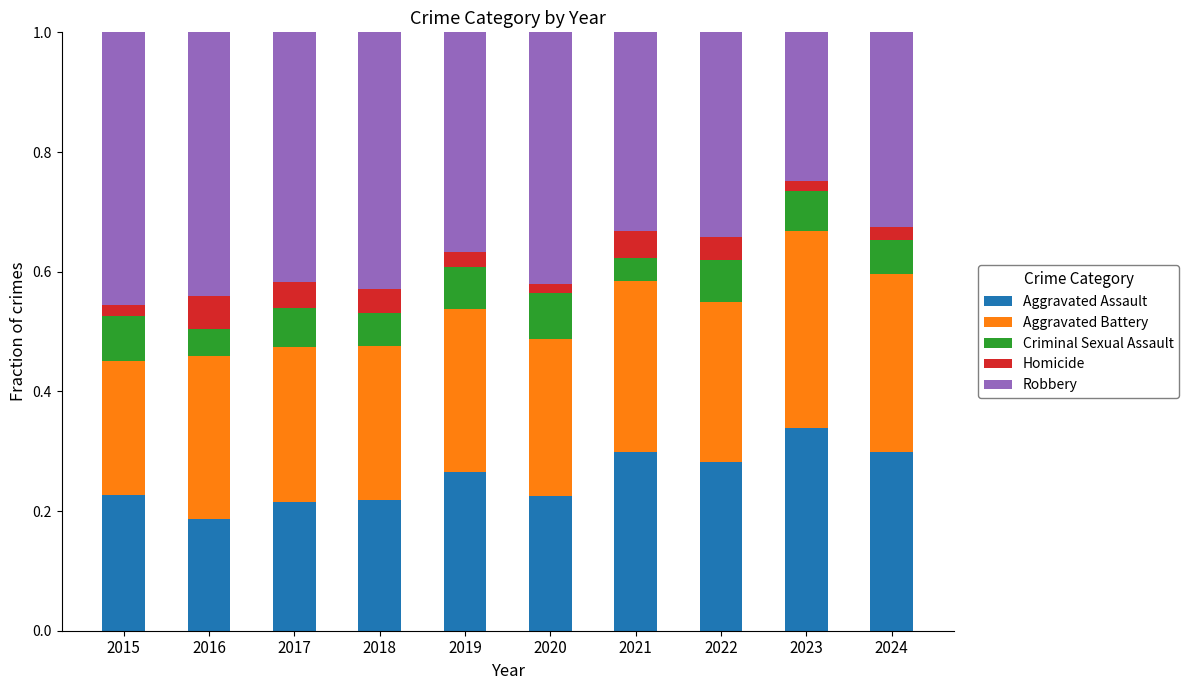

Which category has the lowest value in the Aggravated Assault series?

2016